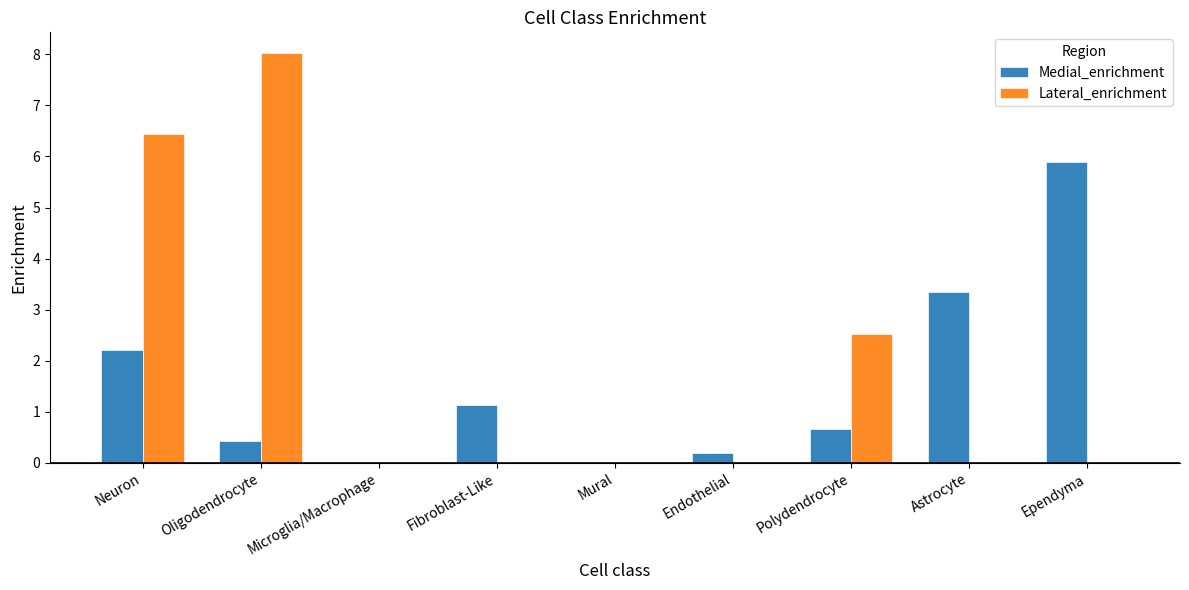

True or false: Medial_enrichment has a value of 0.2 at Endothelial.

True